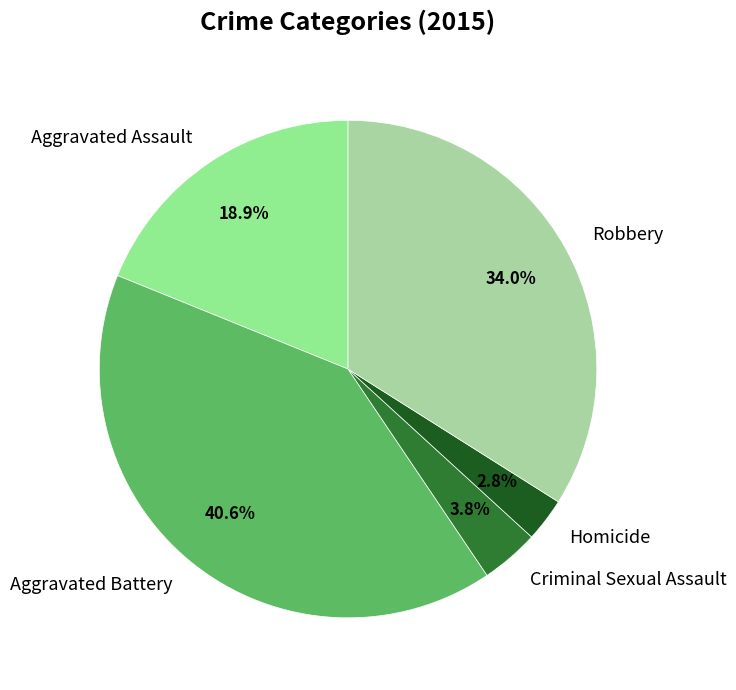

Between Homicide and Criminal Sexual Assault, which is larger?

Criminal Sexual Assault